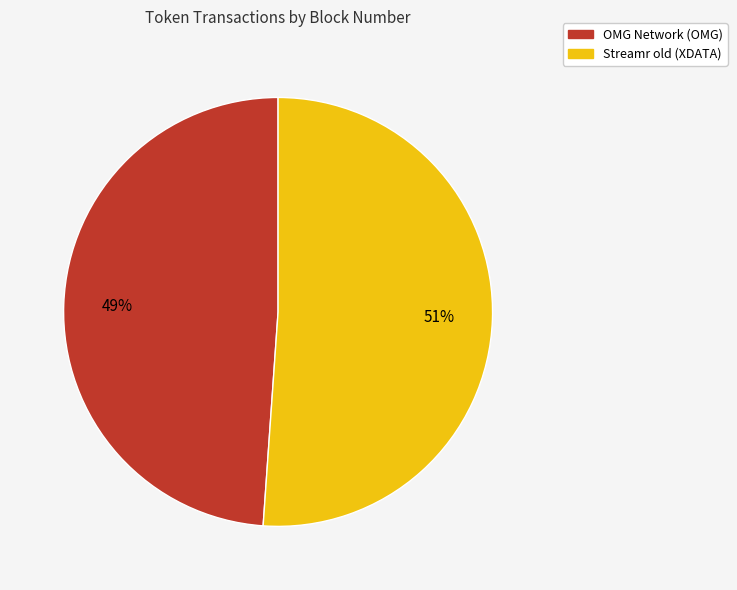

To the nearest percent, what percentage of the pie is OMG Network (OMG)?

49%